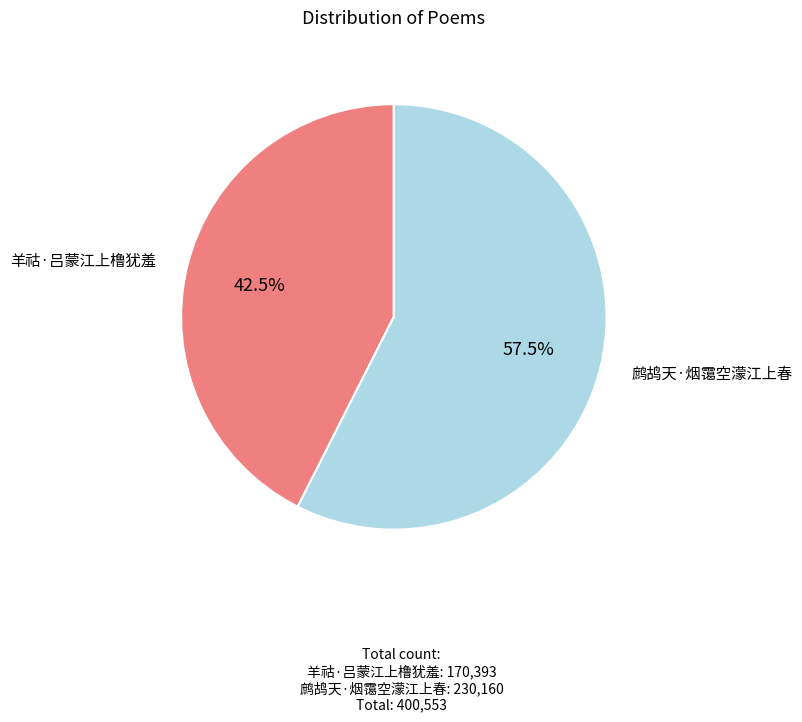

To the nearest percent, what is the difference between the 羊祜·吕蒙江上橹犹羞 and 鹧鸪天·烟霭空濛江上春 slice percentages?

15%